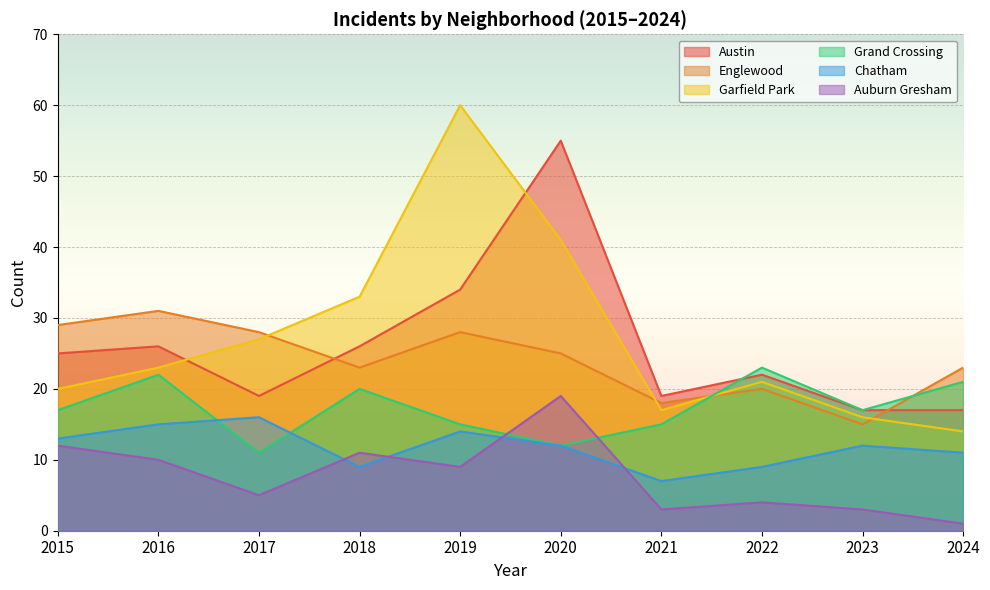

What are all the series names shown in the legend?

Austin, Englewood, Garfield Park, Grand Crossing, Chatham, Auburn Gresham